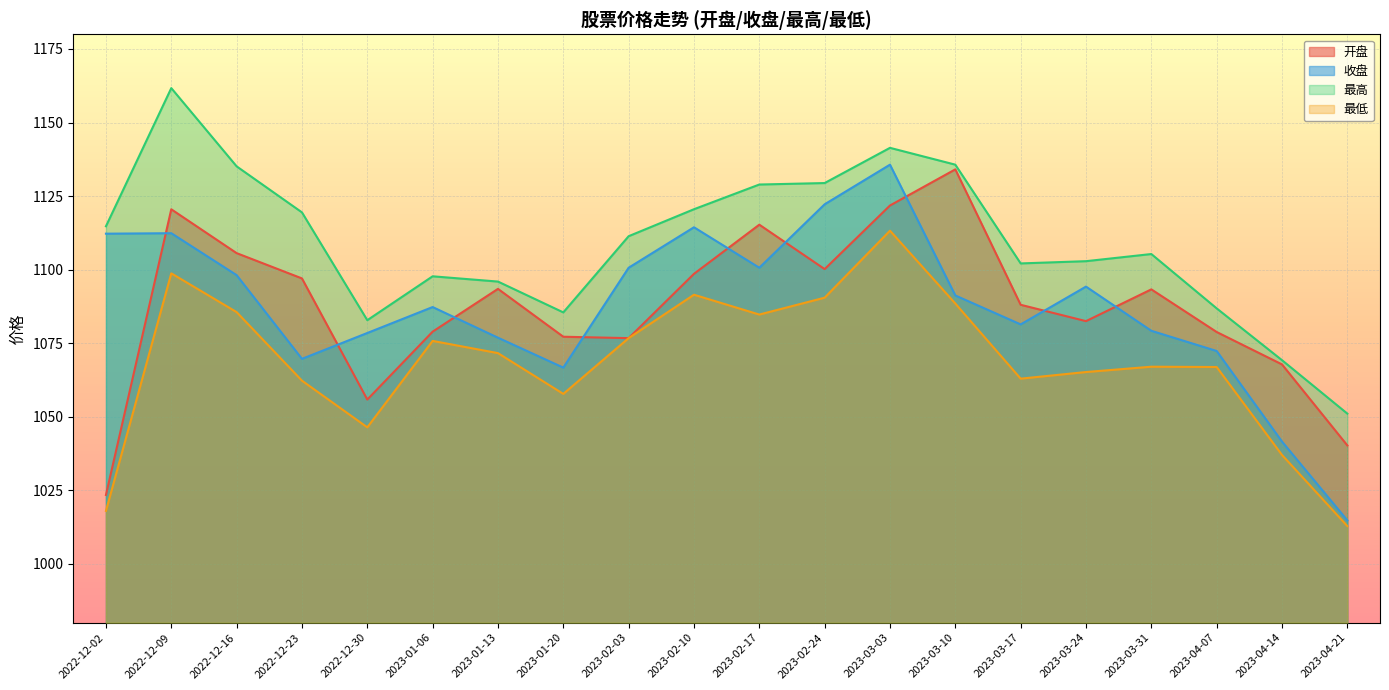

True or false: 最高 has more than 2 interior local peaks.

True